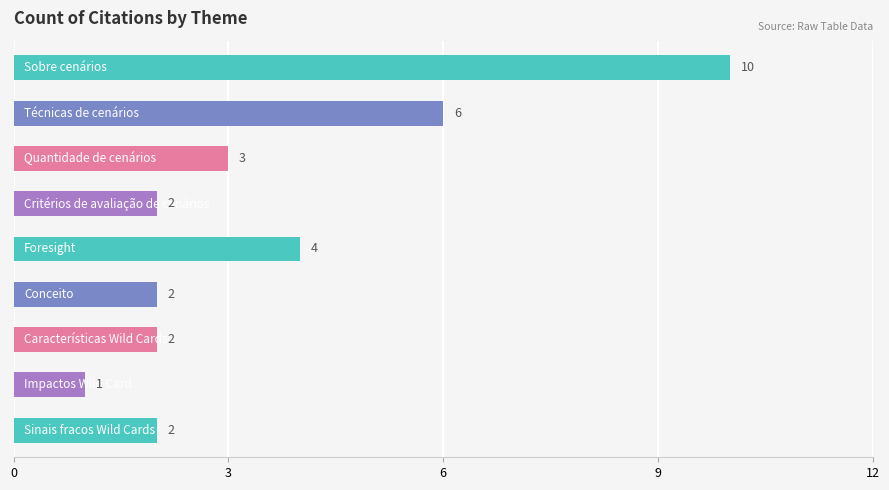

What is the greatest value displayed?

10